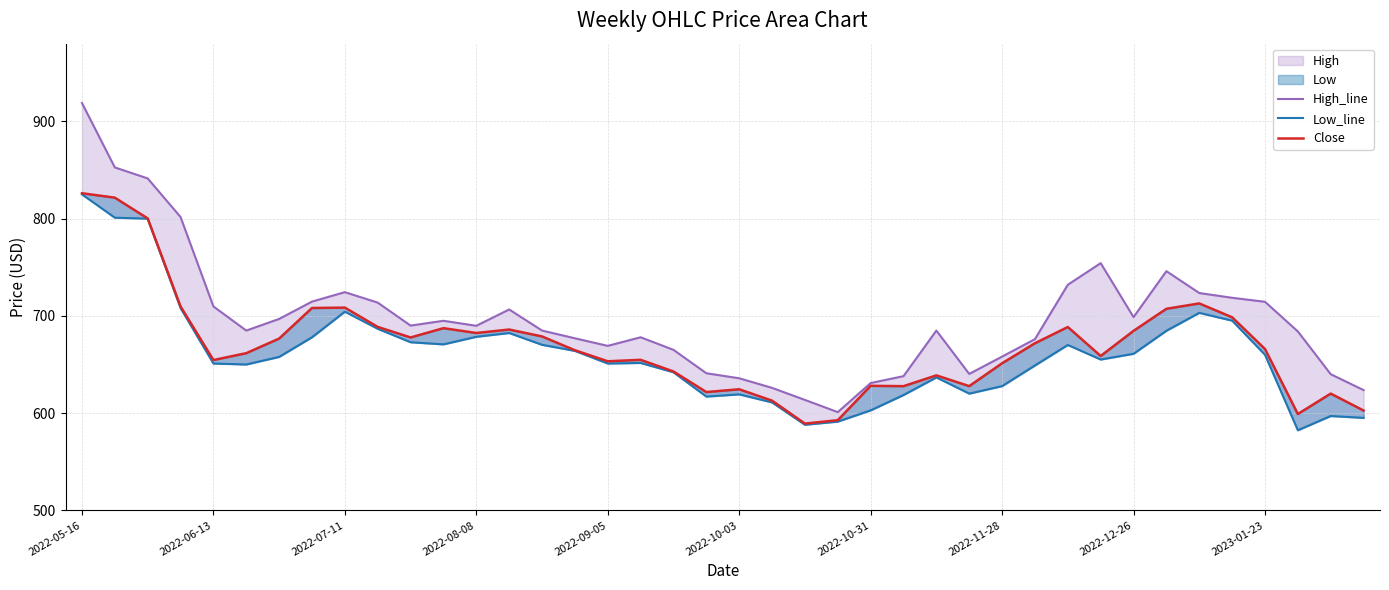

What is the difference between the maximum and minimum values in the Close series?

236.9